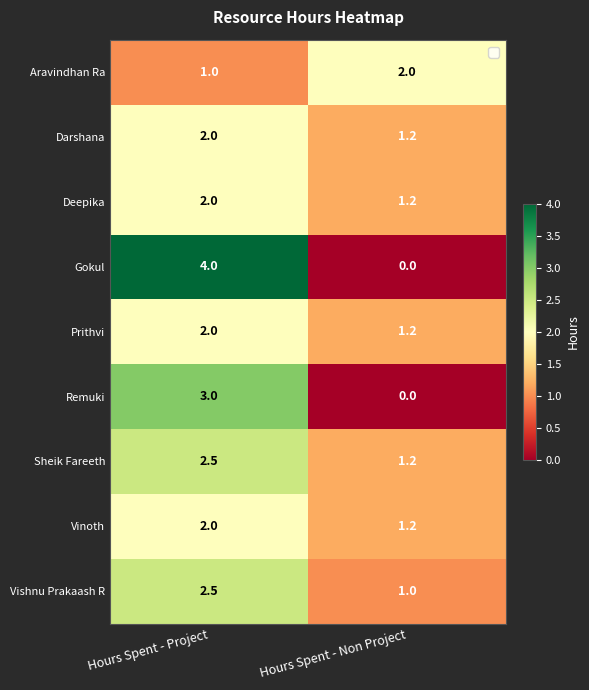

Which series has the widest spread of values?

Gokul